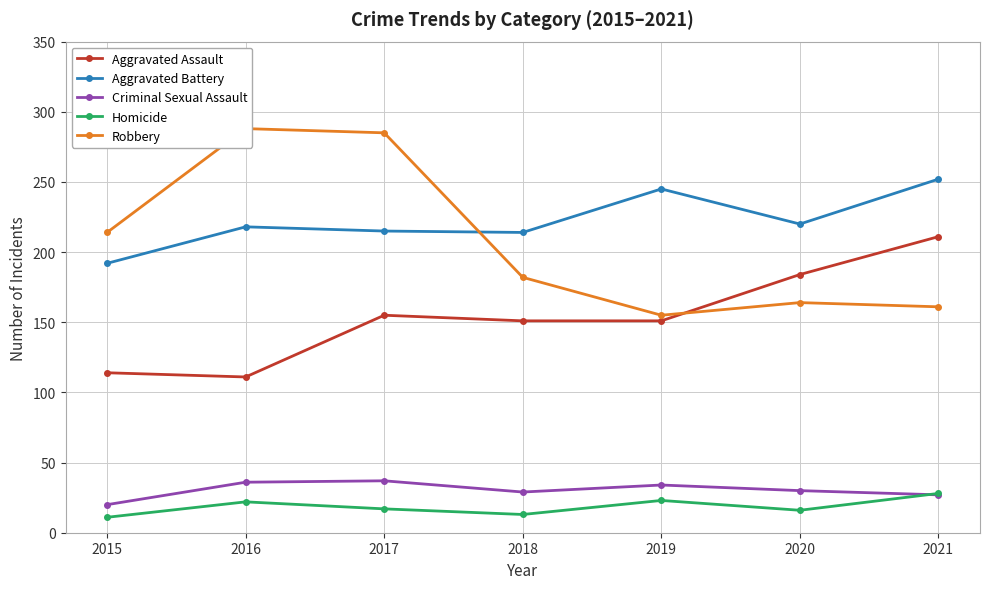

How many data points does each series have?

7